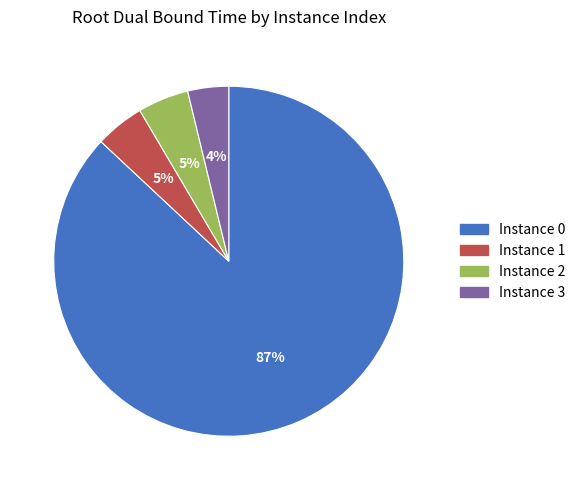

Is there any slice that represents more than half of the pie?

Yes